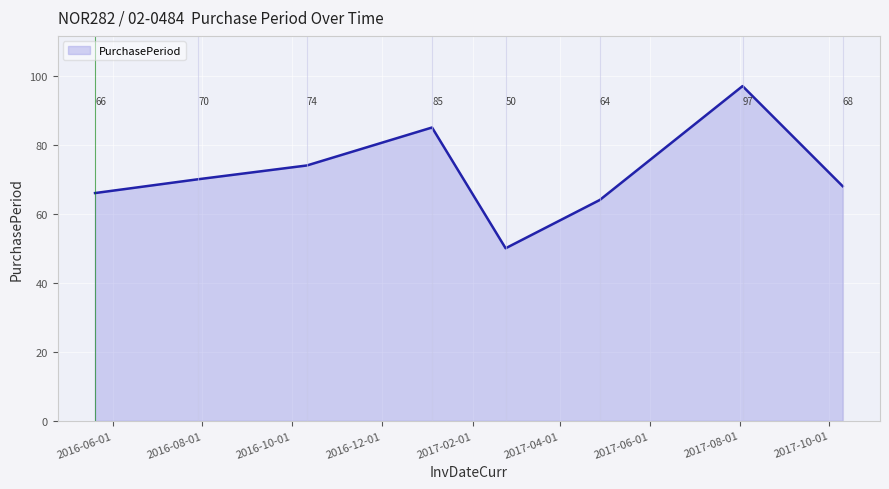

What is the difference between the second highest and second lowest values?

21